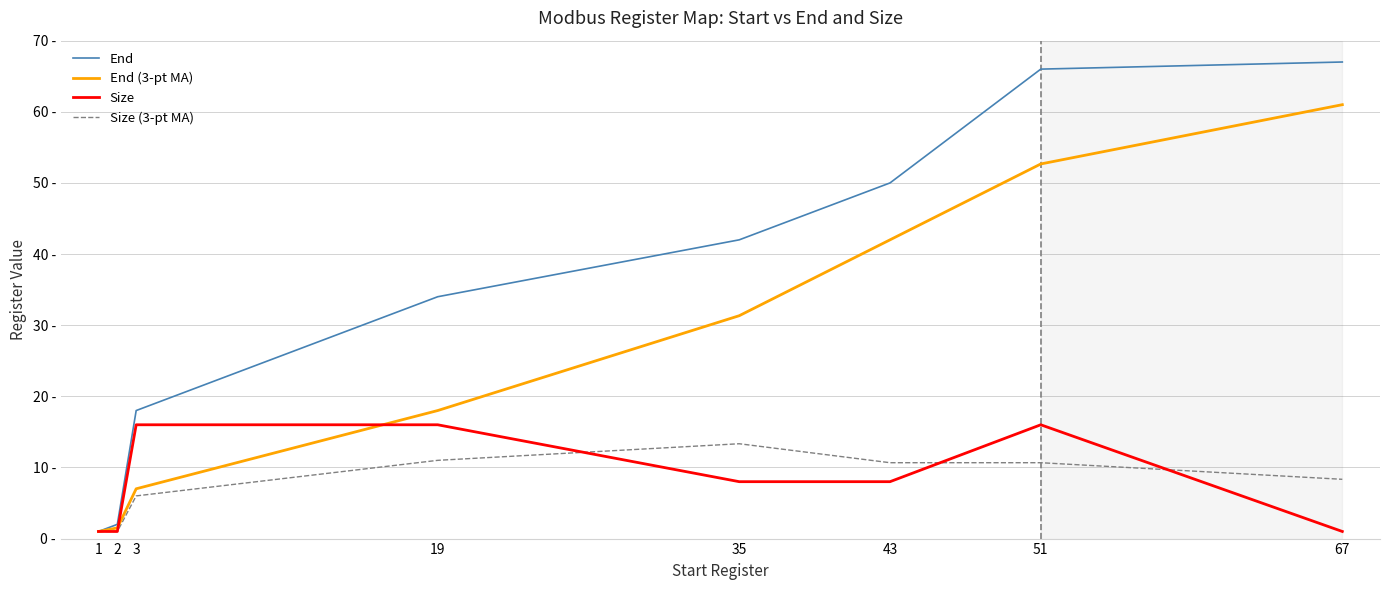

What is the minimum value for End?

1.0